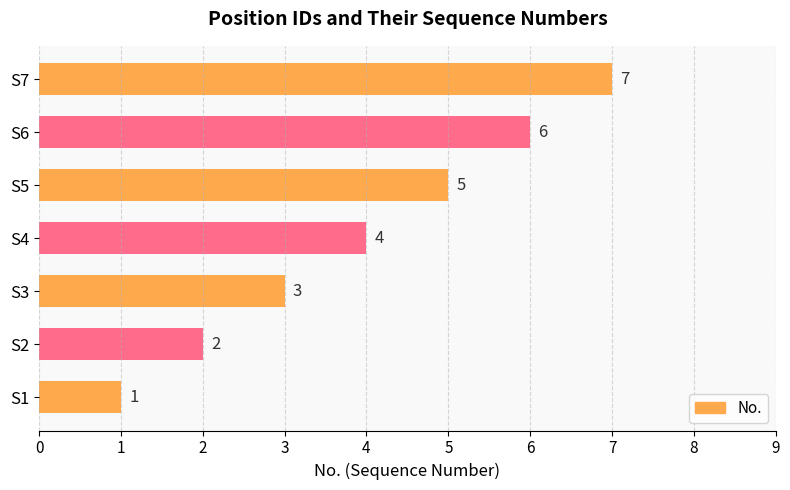

Are the bars grouped side by side (vs. stacked)?

No